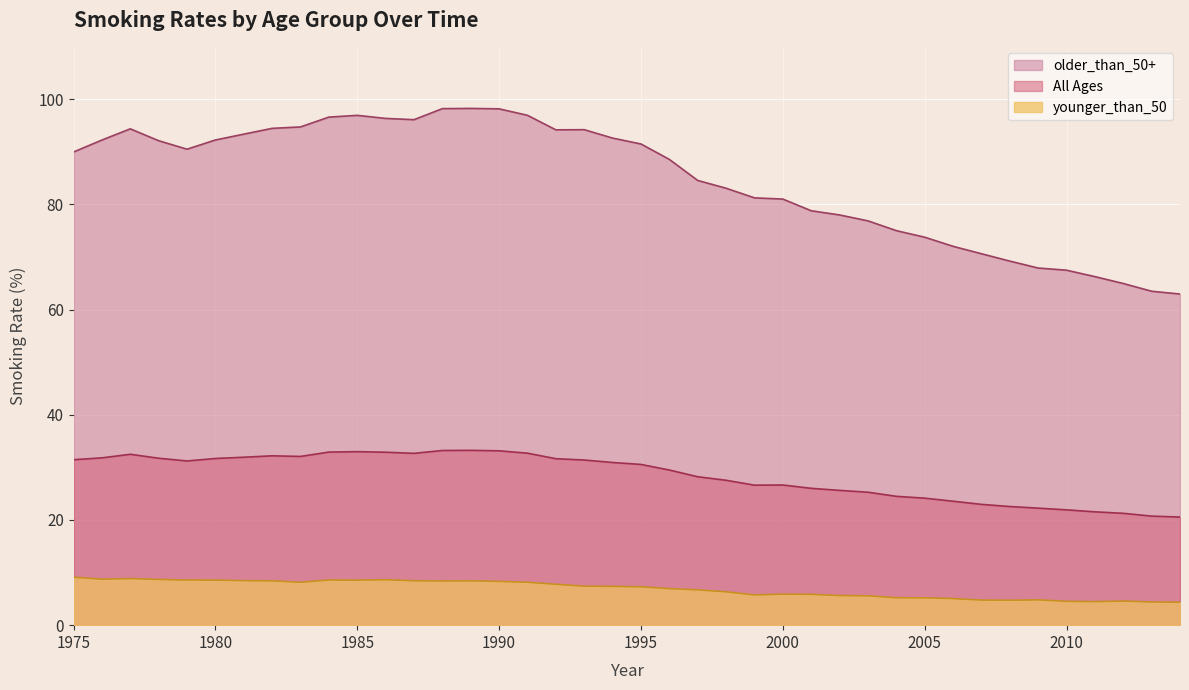

Does the chart display data point markers on the line(s)?

No